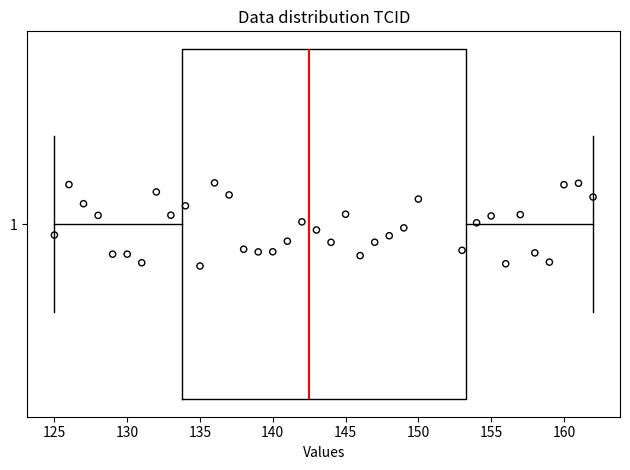

Where does the left whisker of the box at y = 1 end on the x-axis? The values are not printed on the chart, so give them approximately, as read against the axis.

125.0